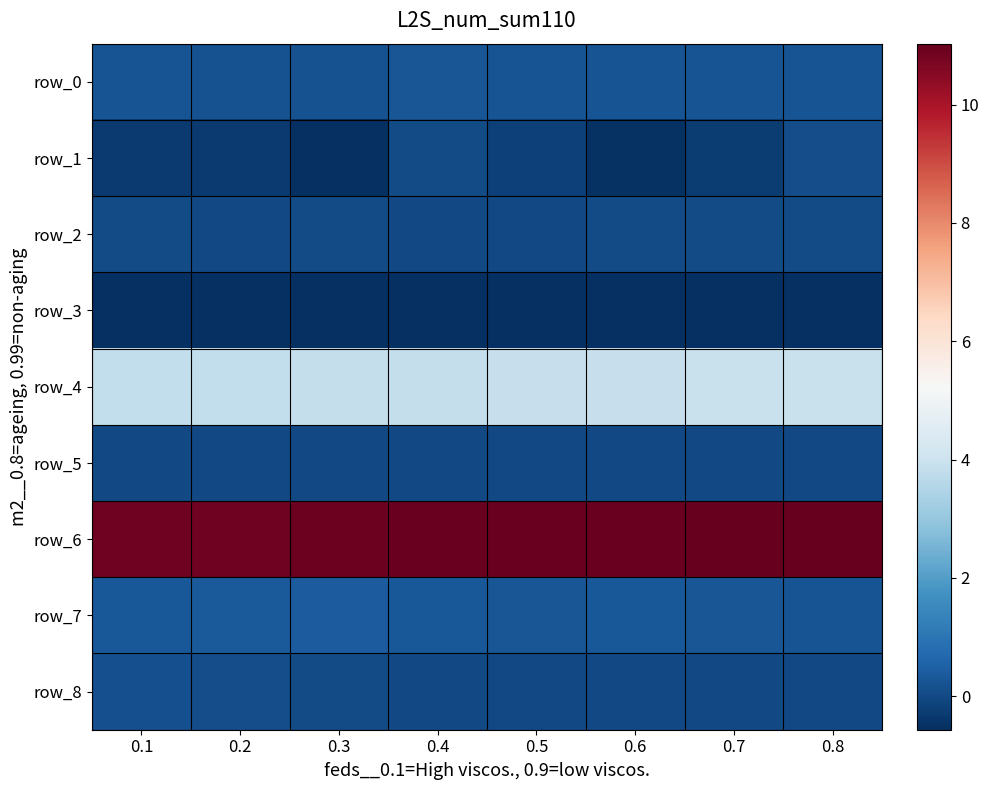

Which series has the largest total across all categories?

row_6